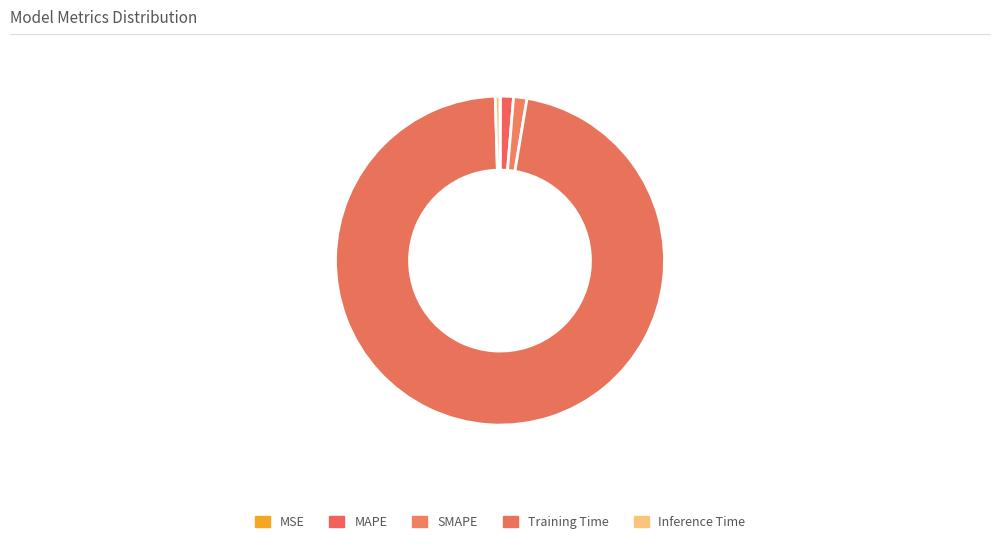

How much of the chart is everything except Training Time?

3.1%